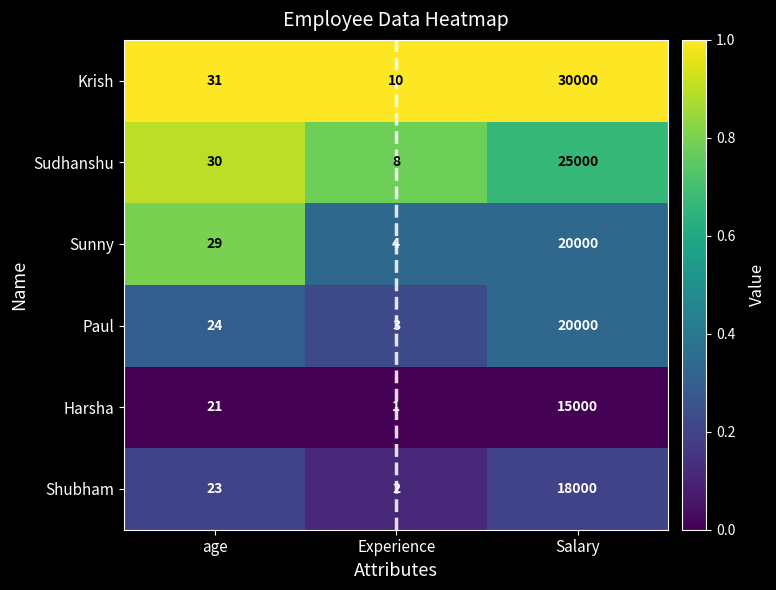

Reading left to right, list all the values displayed in this chart.

Krish: 31	10	30000
Sudhanshu: 30	8	25000
Sunny: 29	4	20000
Paul: 24	3	20000
Harsha: 21	1	15000
Shubham: 23	2	18000